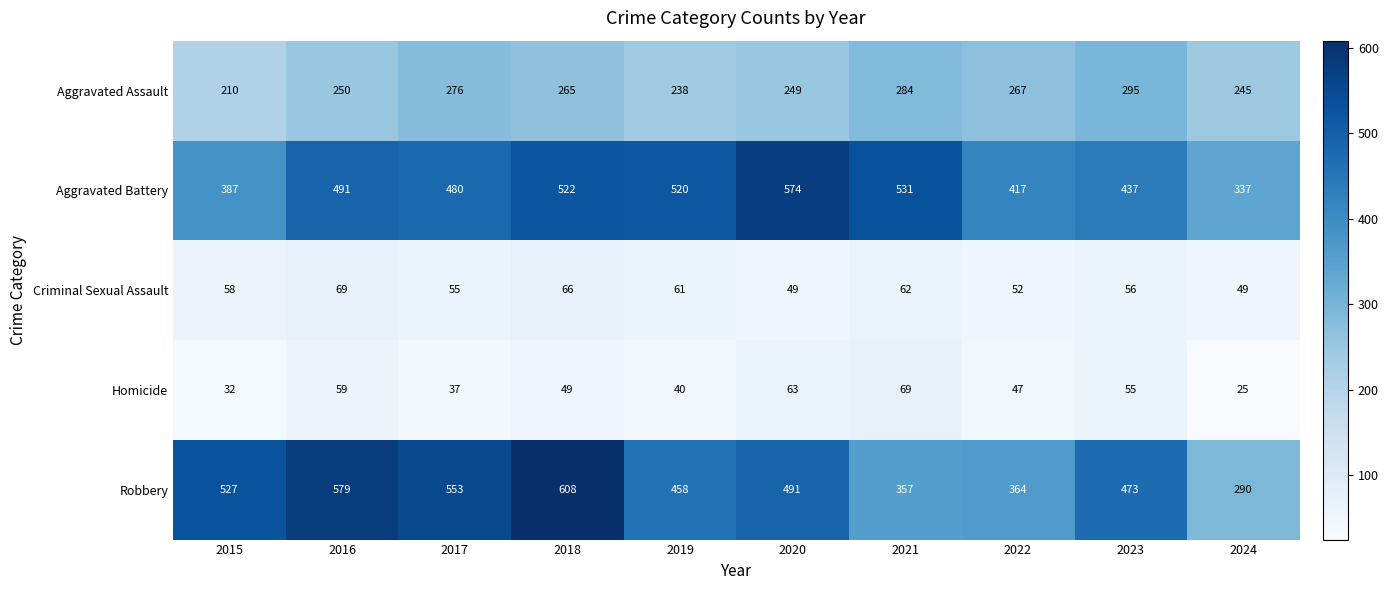

The Aggravated Battery series shows 166 at 2024. True or false?

False